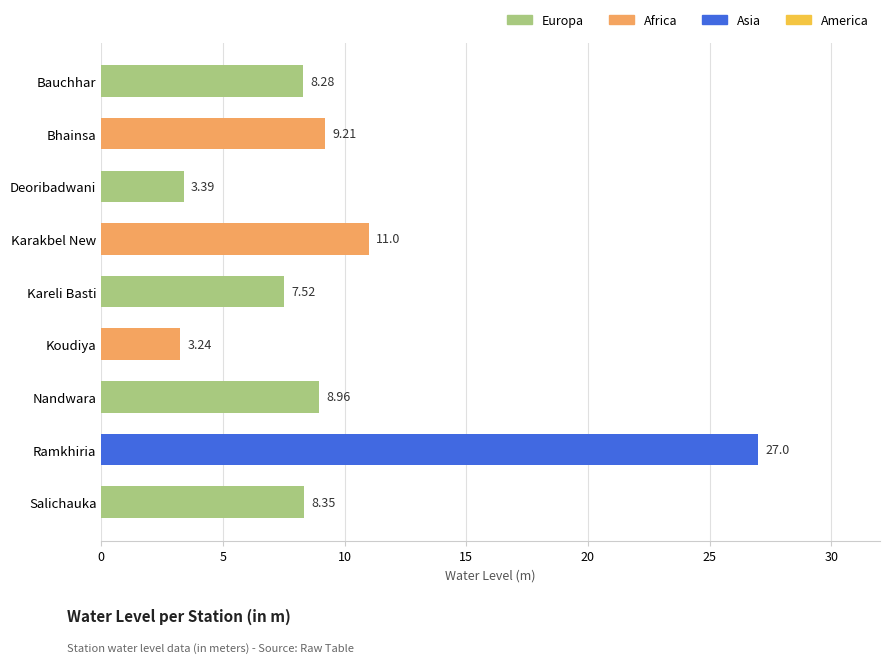

Rank the categories by value from highest to lowest.

Ramkhiria, Karakbel New, Bhainsa, Nandwara, Salichauka, Bauchhar, Kareli Basti, Deoribadwani, Koudiya